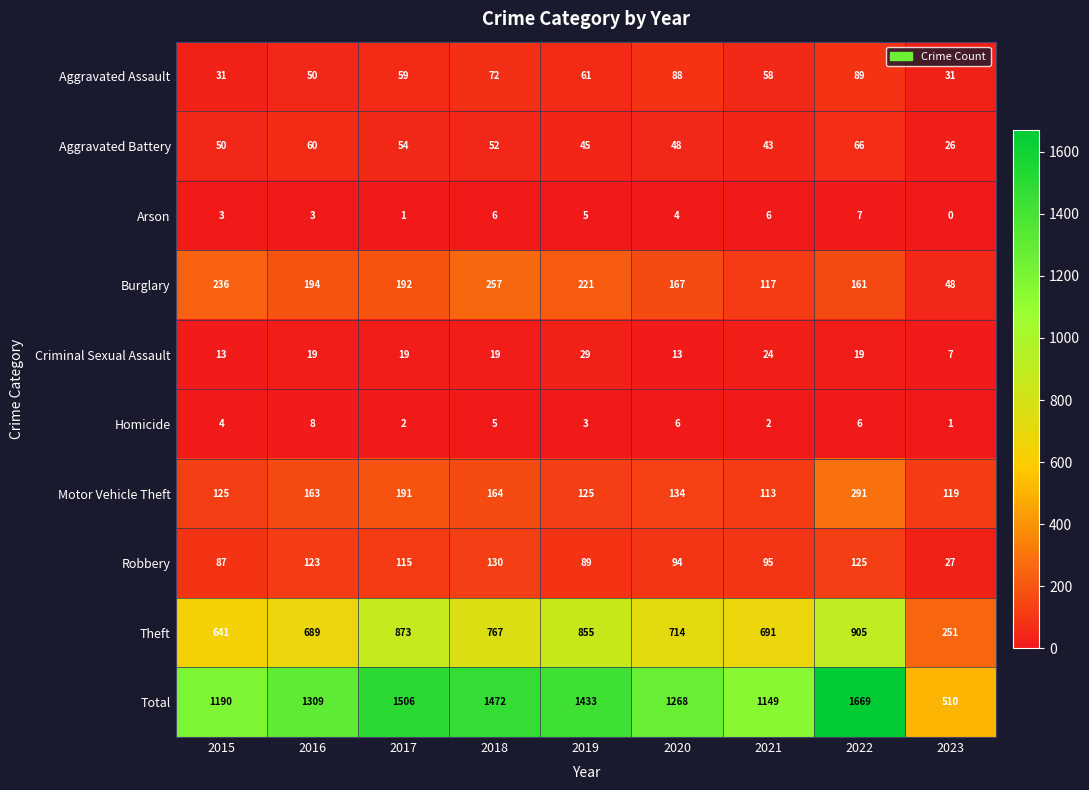

What is the spread (max minus min) of values at 2023?

510